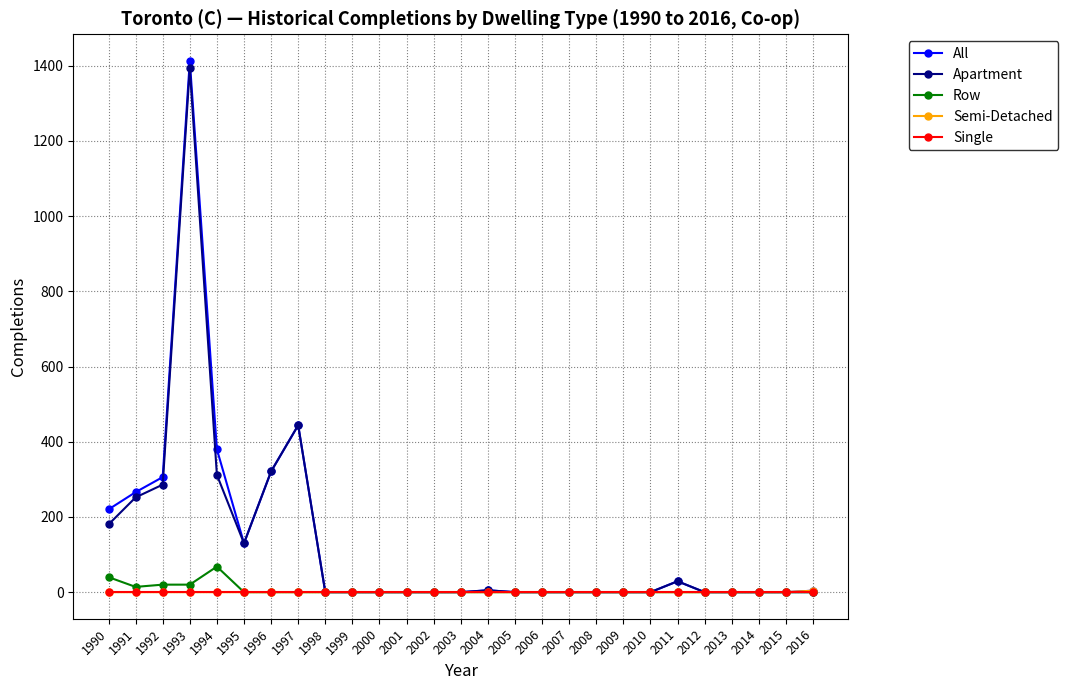

The value of Apartment at 1995 is 69. True or false?

False